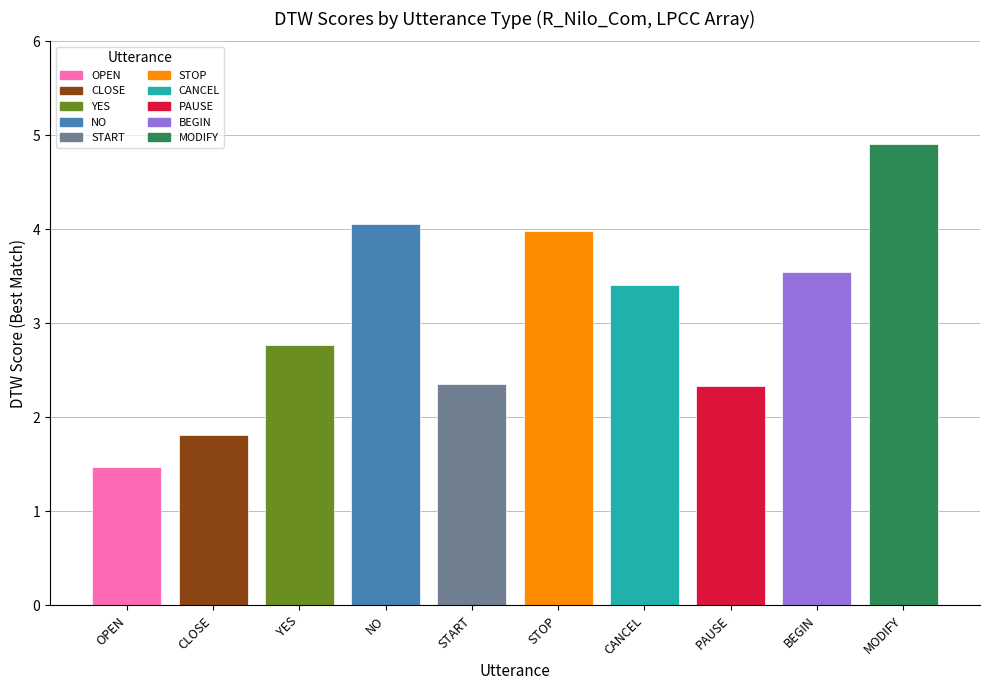

Approximately how many times larger is the value at BEGIN compared to START?

1.5